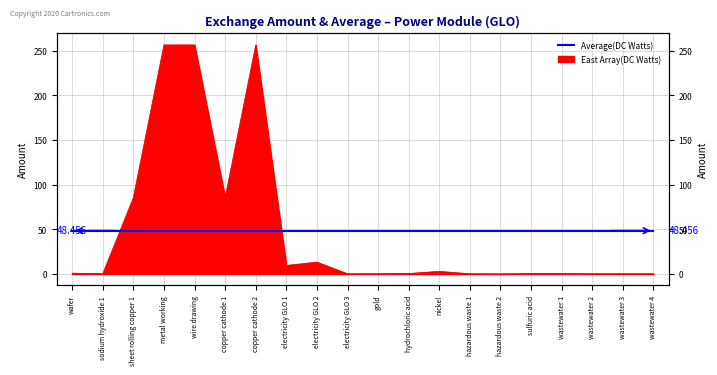

What is the label of the 18th point from the left?

wastewater 2